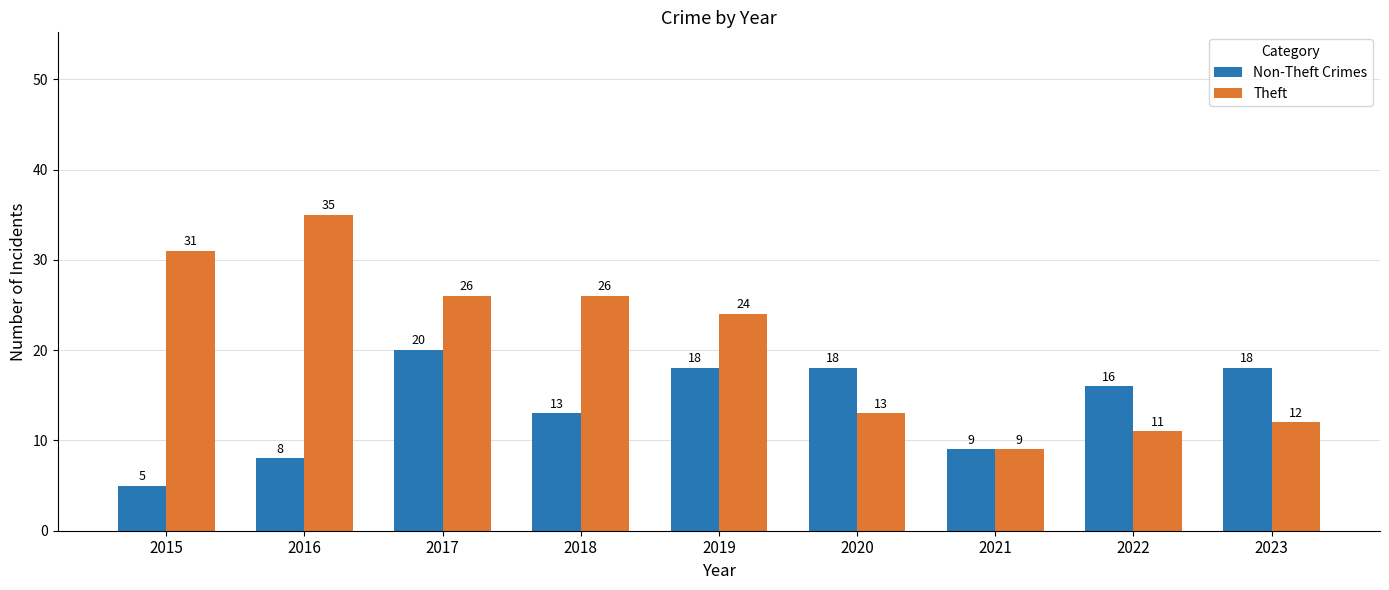

Reading left to right, list all the values displayed in this chart.

Non-Theft Crimes: 5	8	20	13	18	18	9	16	18
Theft: 31	35	26	26	24	13	9	11	12